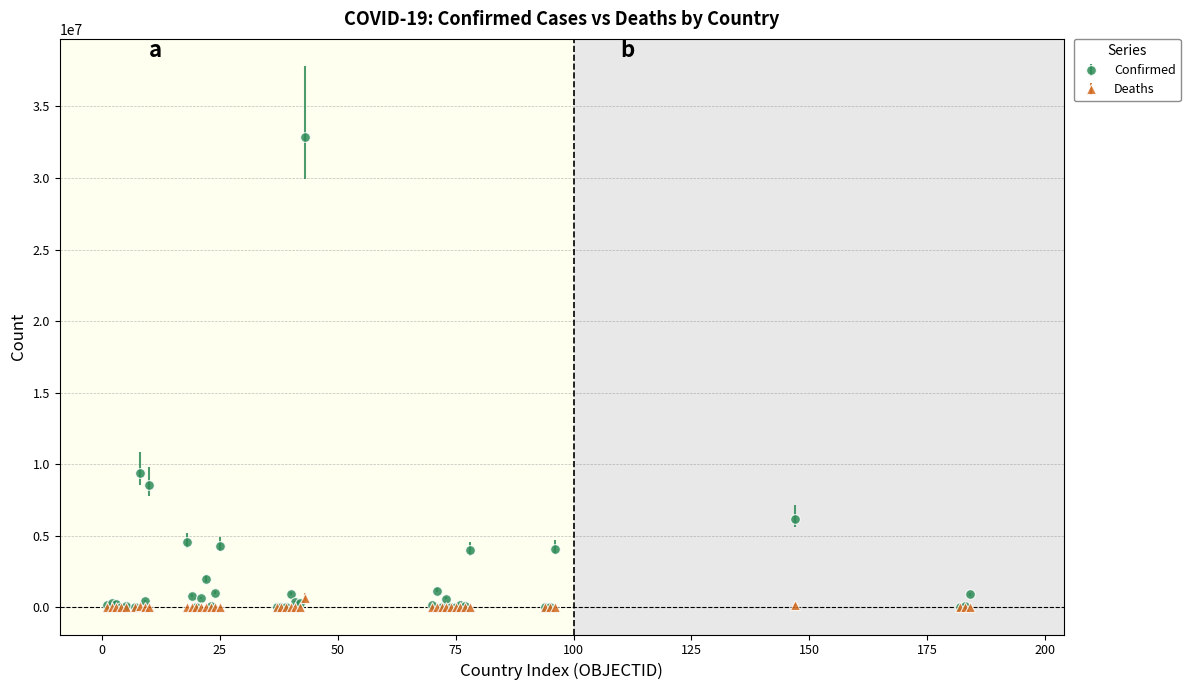

Which series has the widest spread of values?

Confirmed